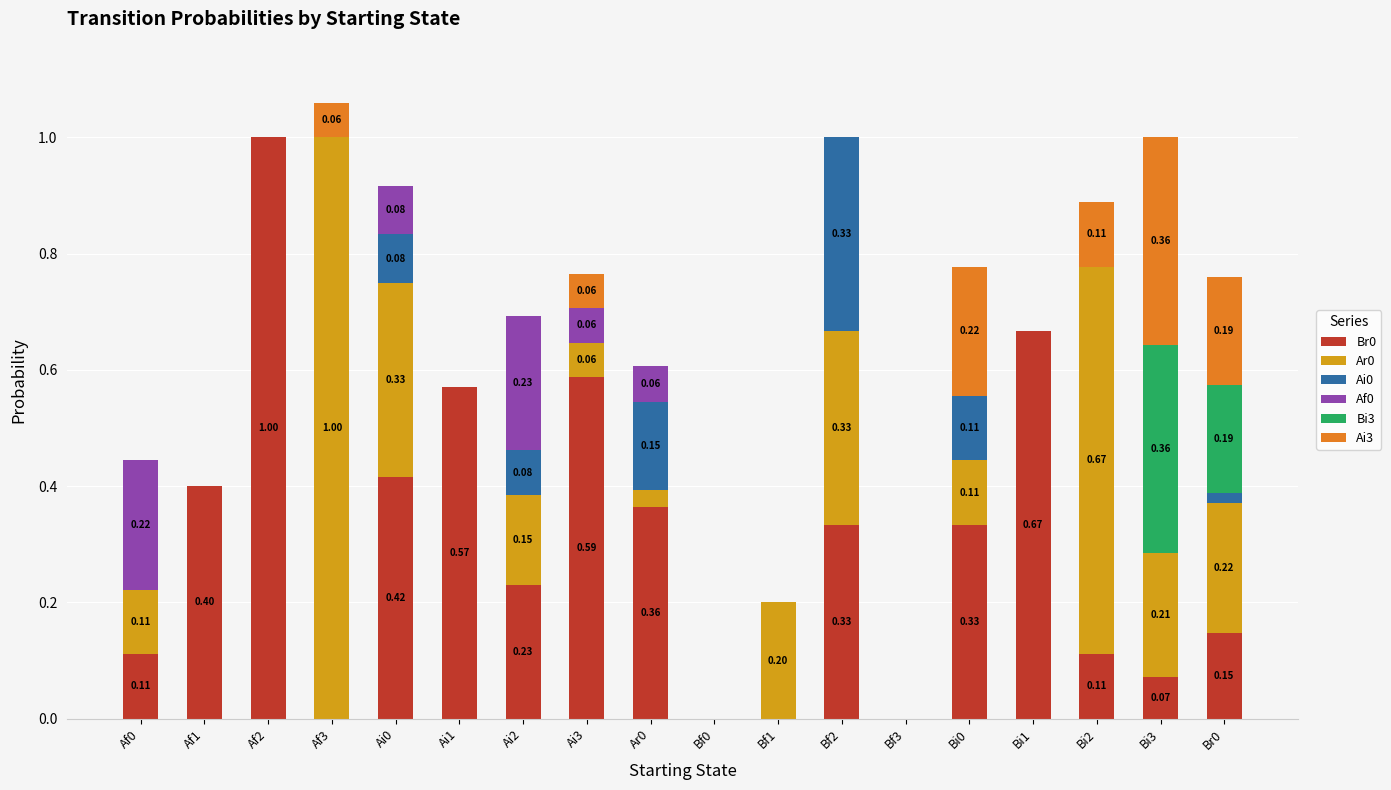

What is the total value across all series at Bi3?

1.0